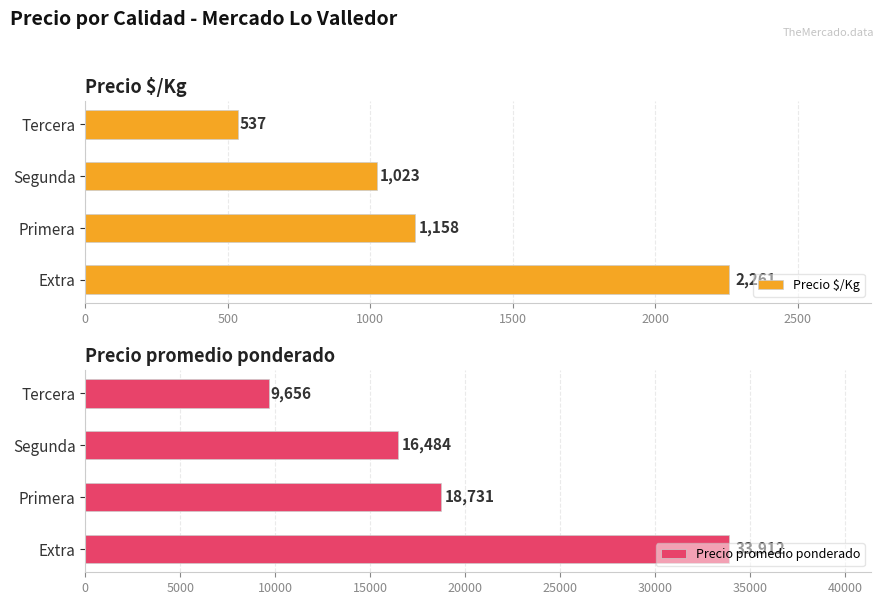

Which series has the largest total across all categories?

Precio promedio ponderado